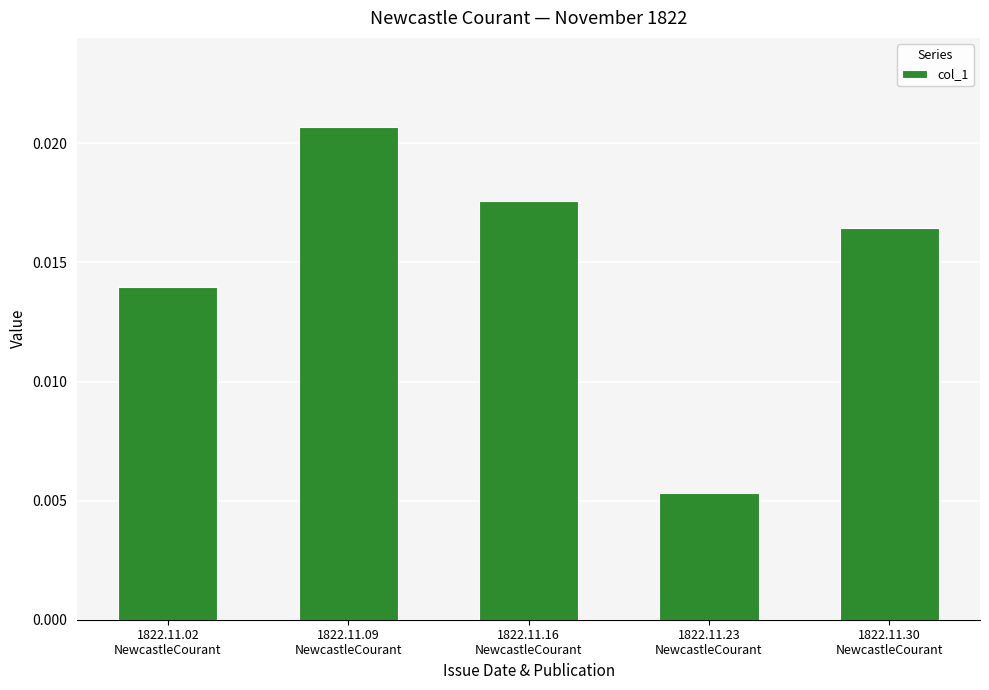

How many values are between 0 and 1?

5